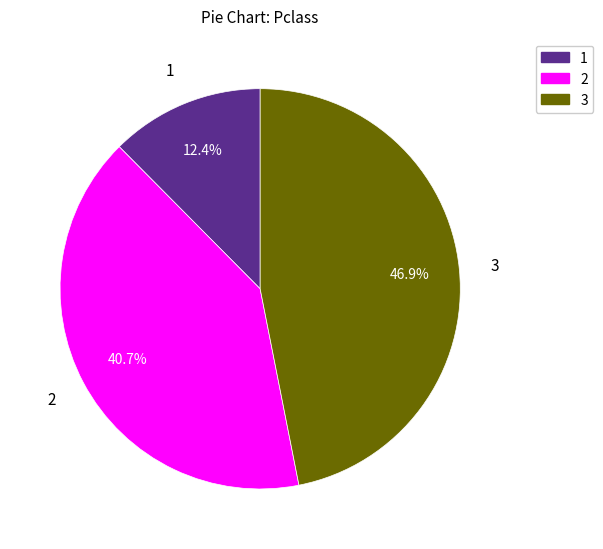

Does any single category account for the majority?

No